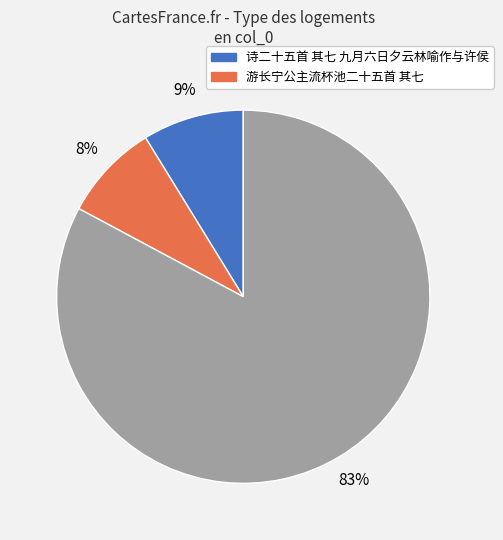

To the nearest percent, what is the average slice percentage?

33%